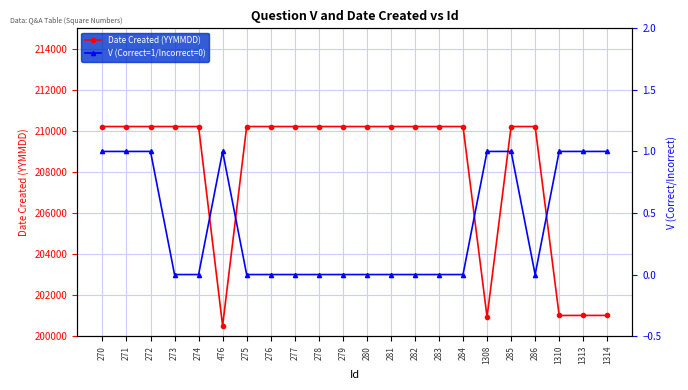

What is the difference between the maximum and second lowest values in the Date Created (YYMMDD) series?

9285